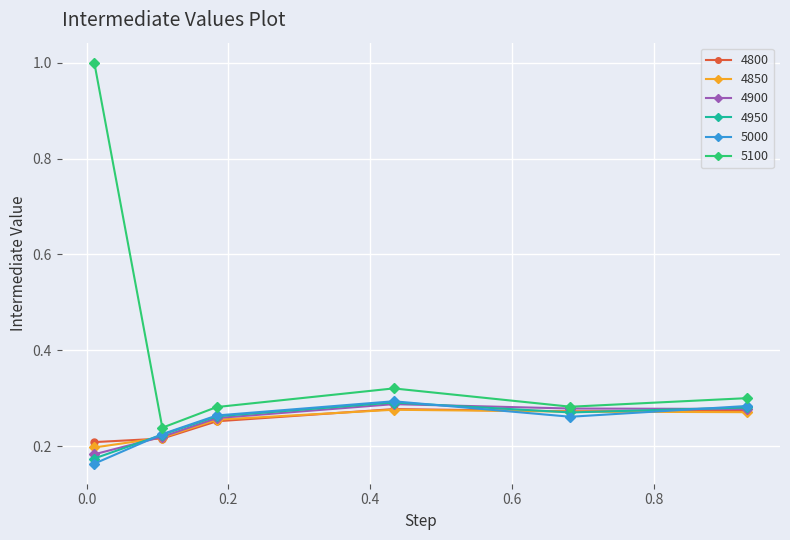

True or false: 4950 and 5100 intersect in this chart.

False